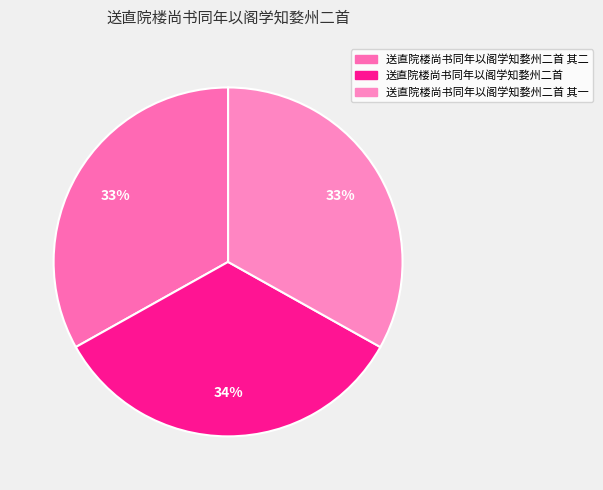

Which category has the biggest portion of the pie?

送直院楼尚书同年以阁学知婺州二首